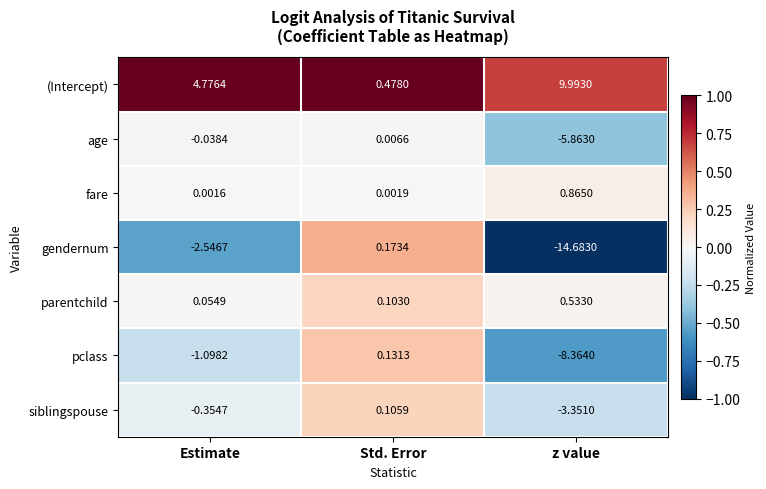

Where is siblingspouse nearest to the value -1?

Estimate